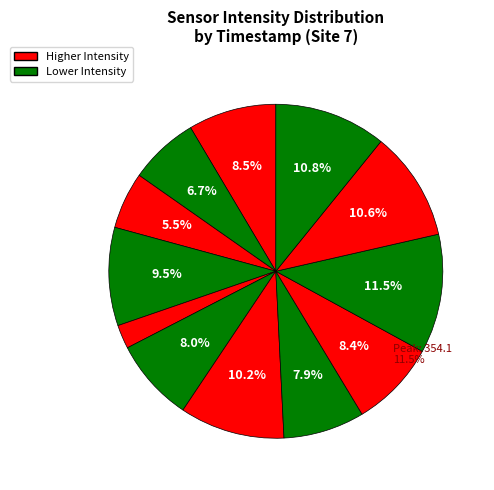

Combined, do 1693345298 and 1693344395 account for over 50%?

No